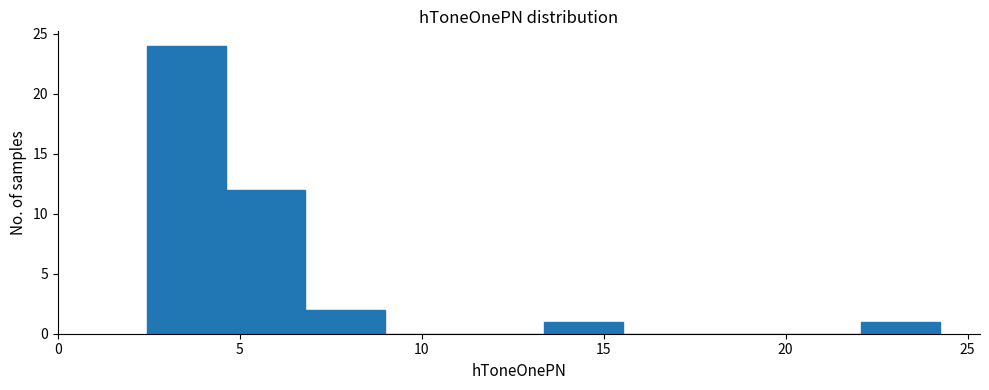

Reading left to right, transcribe this chart: for each bar, give the range it covers on the x-axis and its height. Neither the bar edges nor the heights are printed on the chart, so give them approximately, as read against the axes.

2.5 to 4.5: 24
4.5 to 7.0: 12
7.0 to 9.0: 2
9.0 to 11.0: 0
11.0 to 13.5: 0
13.5 to 15.5: 1
15.5 to 17.5: 0
17.5 to 20.0: 0
20.0 to 22.0: 0
22.0 to 24.5: 1